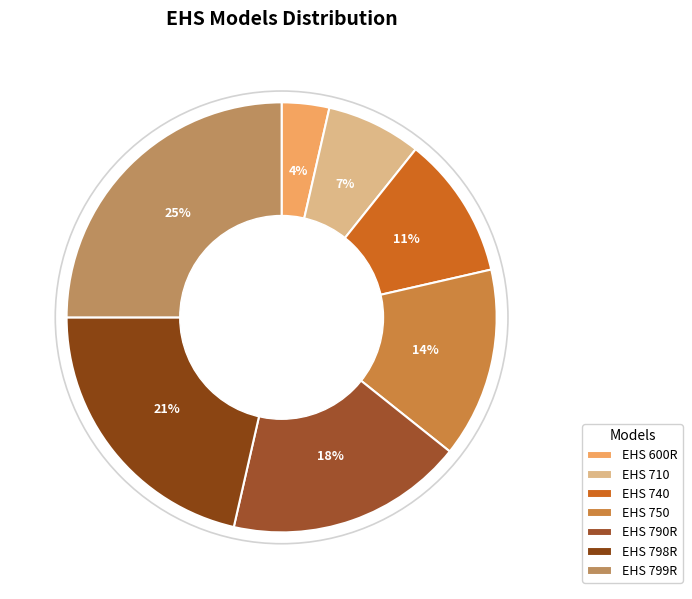

Does EHS 750 account for over 50% of the chart?

No